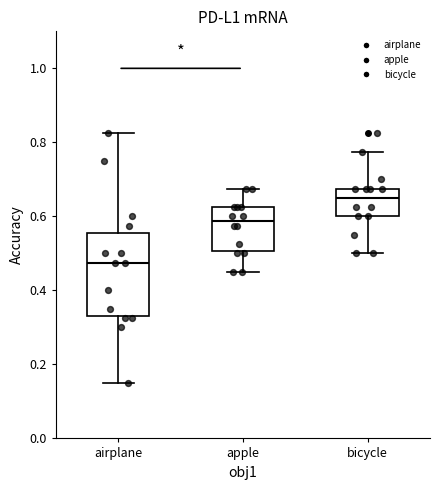

Reading left to right, transcribe this box plot: for each box, give where its median line is, the range the box spans, and where its two whiskers end, as read against the y-axis. The values are not printed on the chart, so give them approximately, as read against the axis.

airplane: median 0.48, box 0.34 to 0.56, whiskers 0.16 to 0.82
apple: median 0.58, box 0.50 to 0.62, whiskers 0.46 to 0.68
bicycle: median 0.66, box 0.60 to 0.68, whiskers 0.50 to 0.78